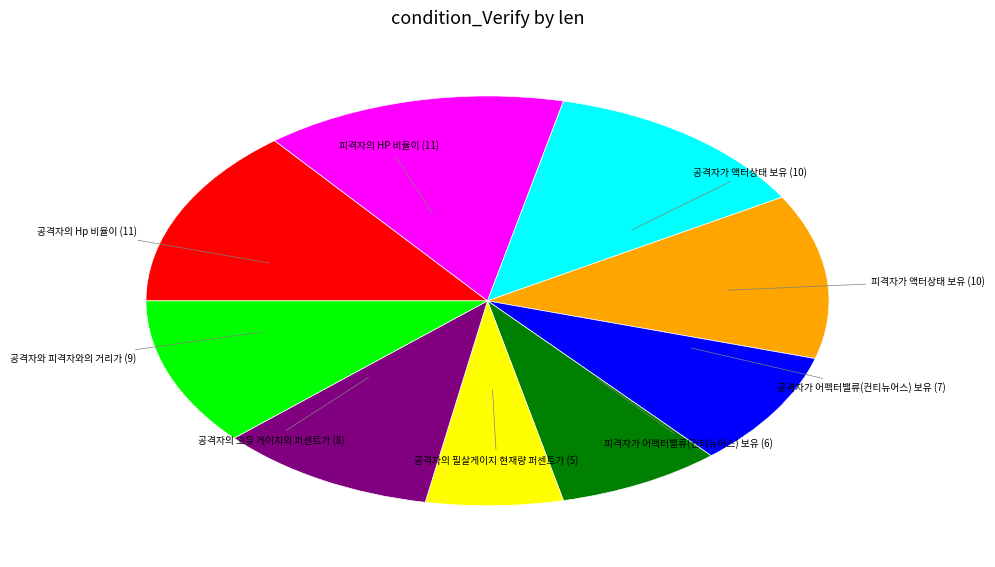

How many segments does this pie chart have?

9